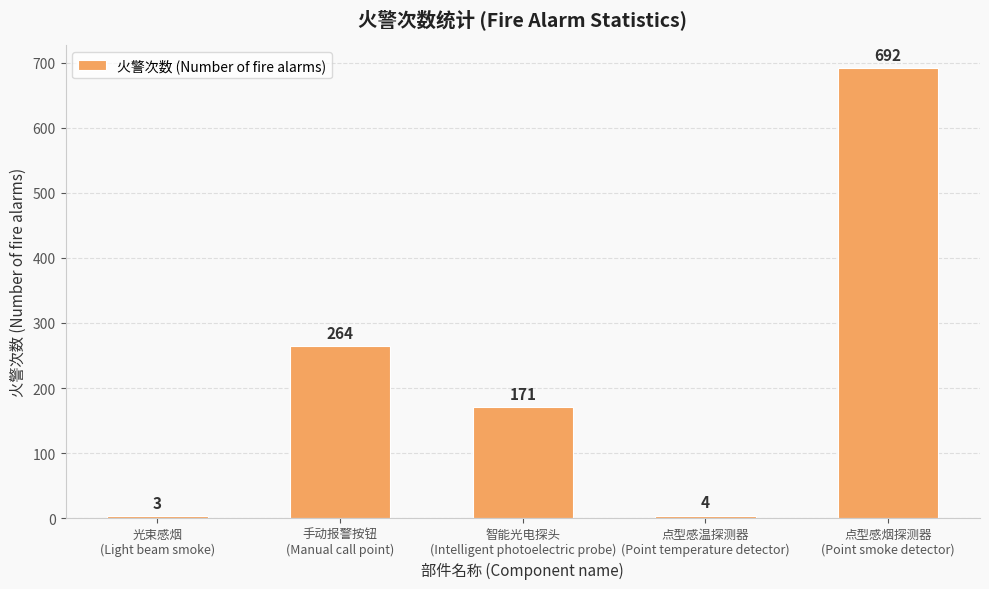

Rank the categories by value from lowest to highest.

光束感烟
(Light beam smoke), 点型感温探测器
(Point temperature detector), 智能光电探头
(Intelligent photoelectric probe), 手动报警按钮
(Manual call point), 点型感烟探测器
(Point smoke detector)